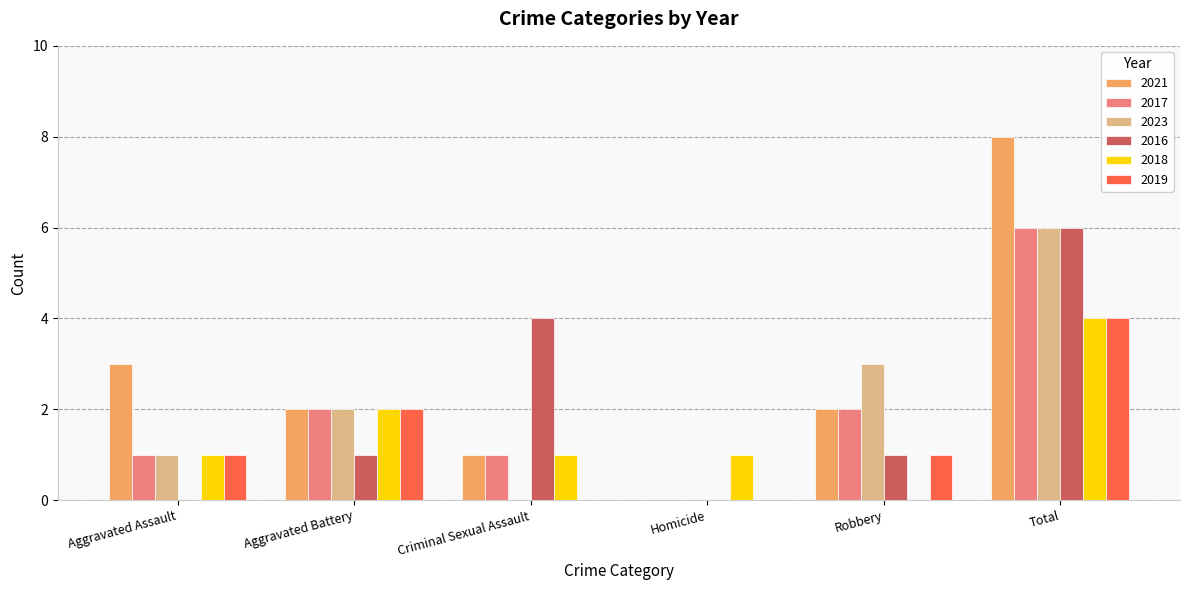

Which series has the largest range (max minus min)?

2021